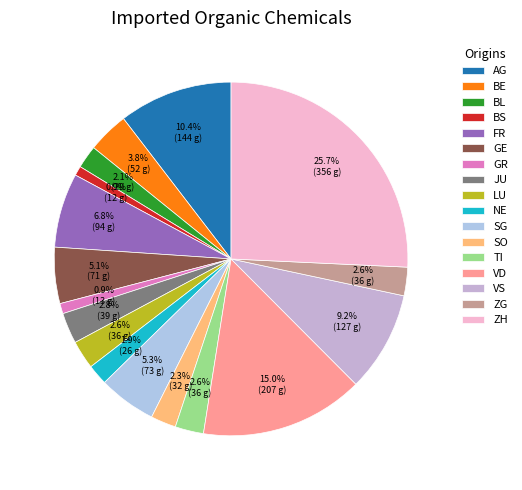

What percentage is the SO slice, to the nearest percent?

2%